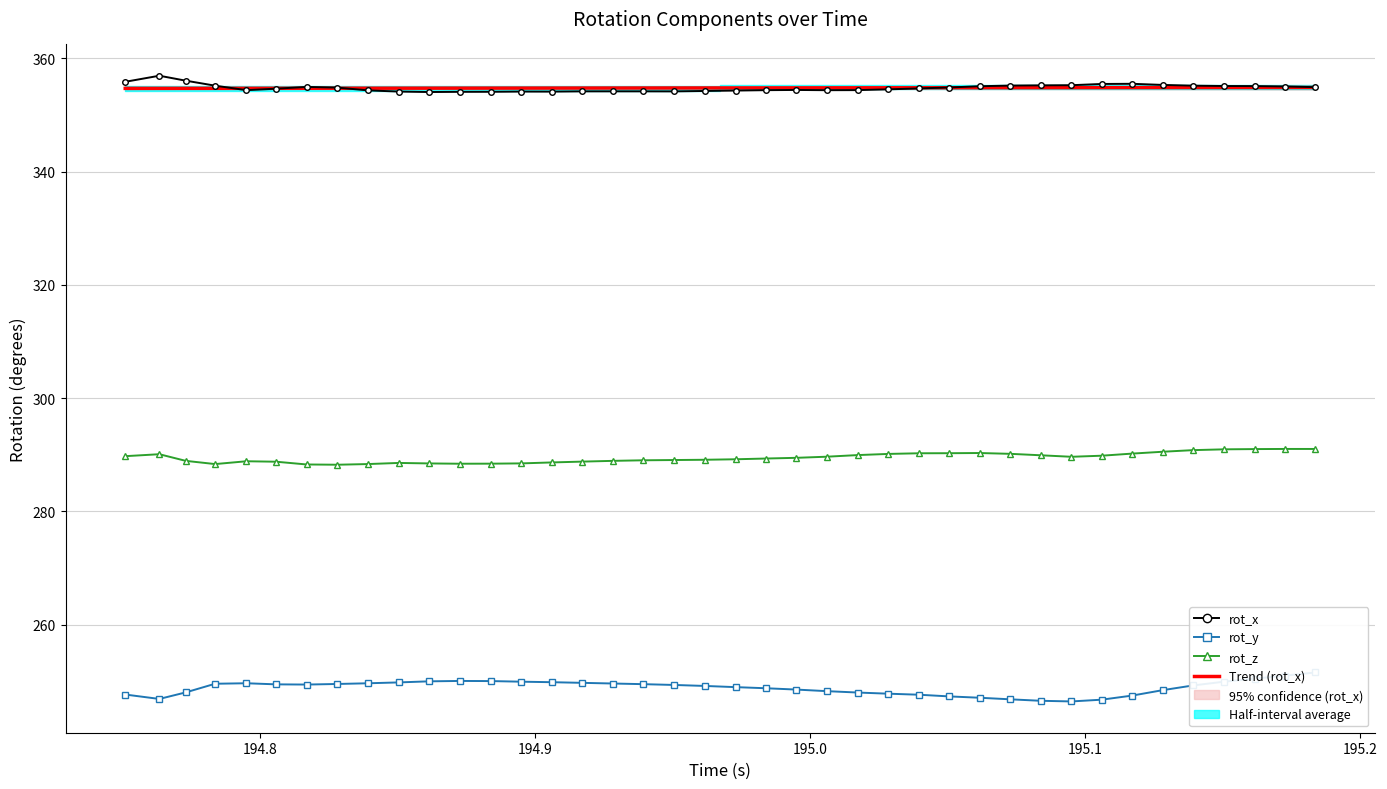

True or false: rot_y has a value of 348.8 at 38.

False